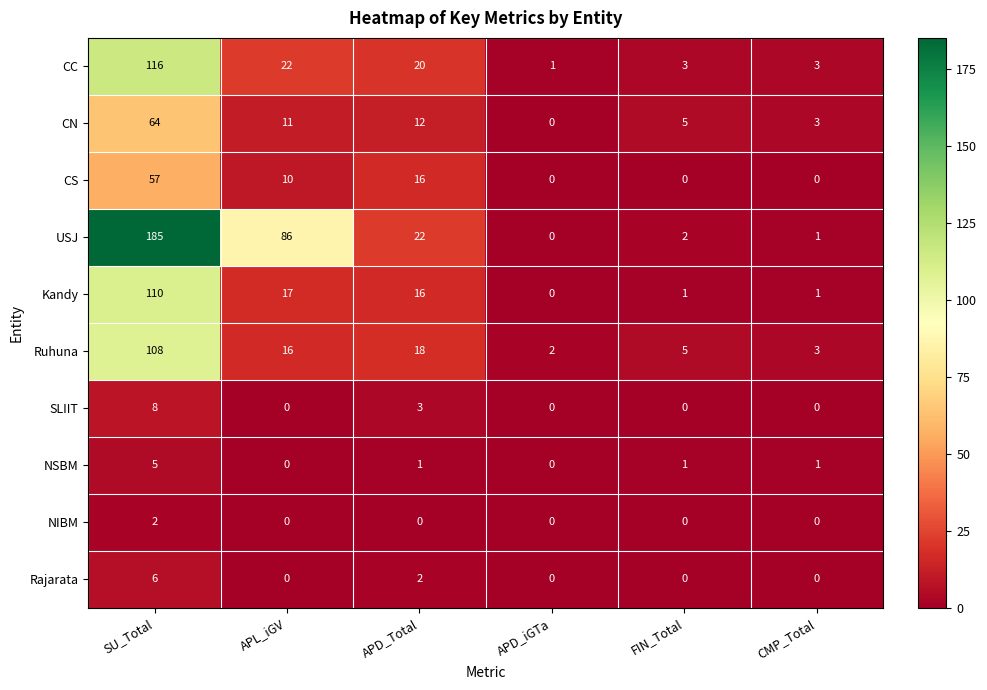

Is it true that SLIIT equals 4 at APD_Total?

False